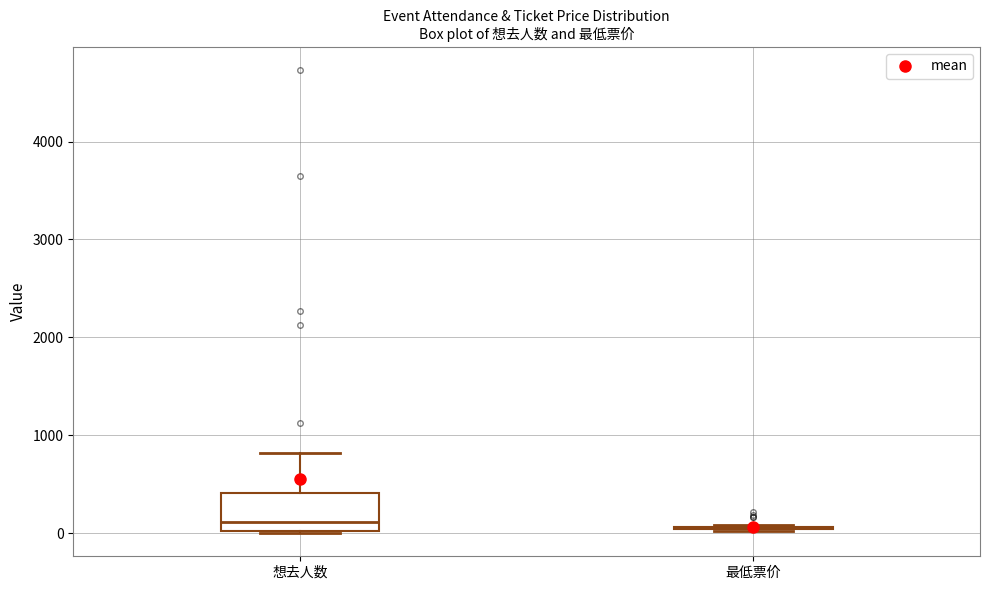

Where is the lower edge of the box for 想去人数 on the y-axis? The values are not printed on the chart, so give them approximately, as read against the axis.

0